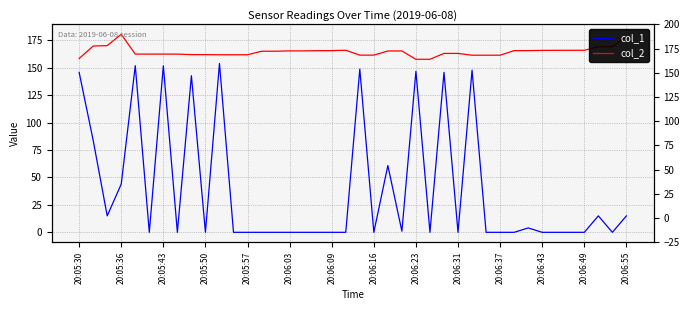

True or false: col_1 and col_2 intersect in this chart.

False